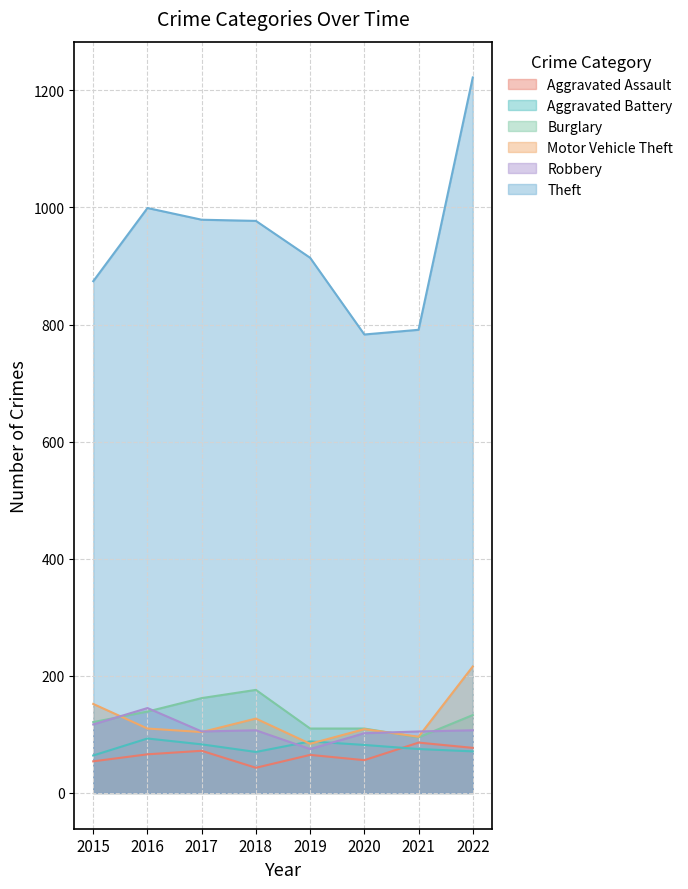

What is the value of the Robbery point at the 7th from the left?

105